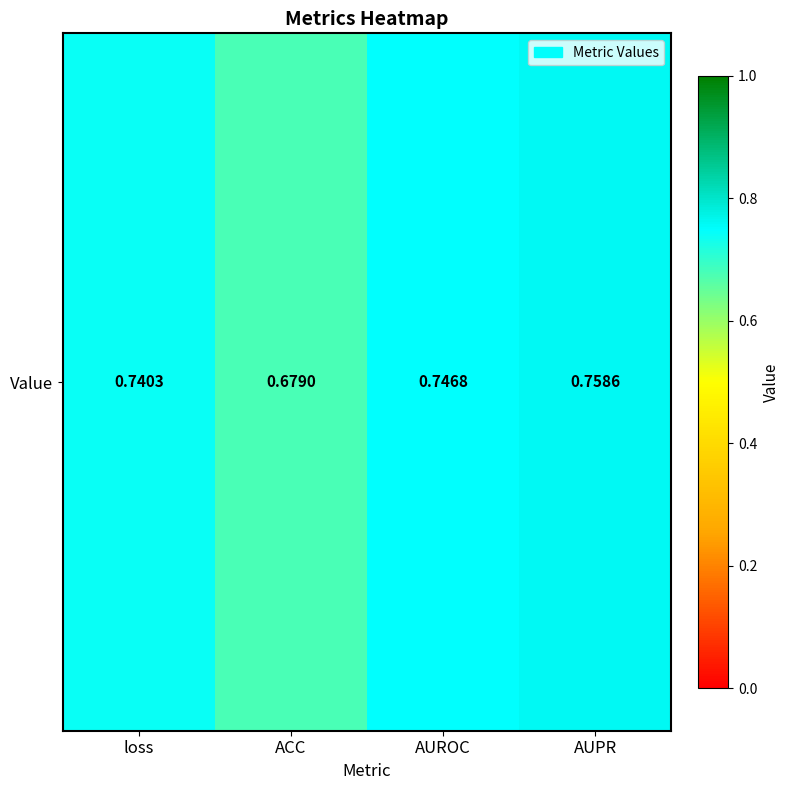

List the labels in order of value, smallest first.

ACC, loss, AUROC, AUPR